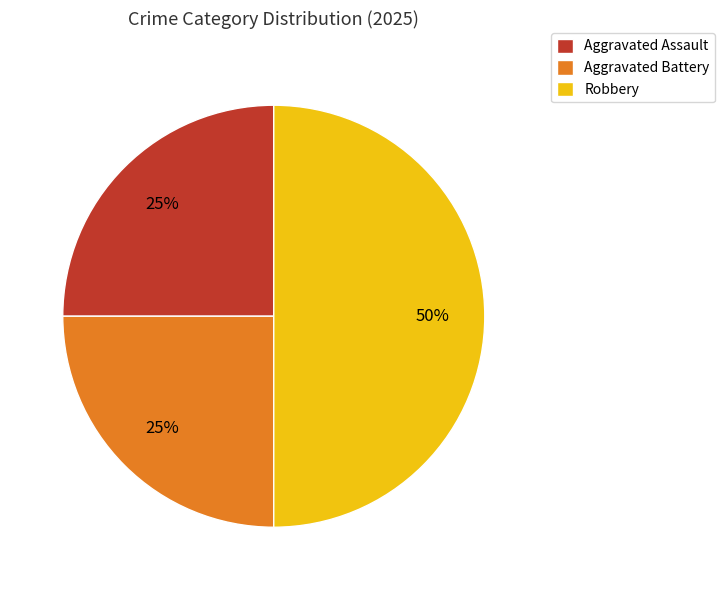

The Aggravated Assault slice represents 34% of the pie. True or false?

False